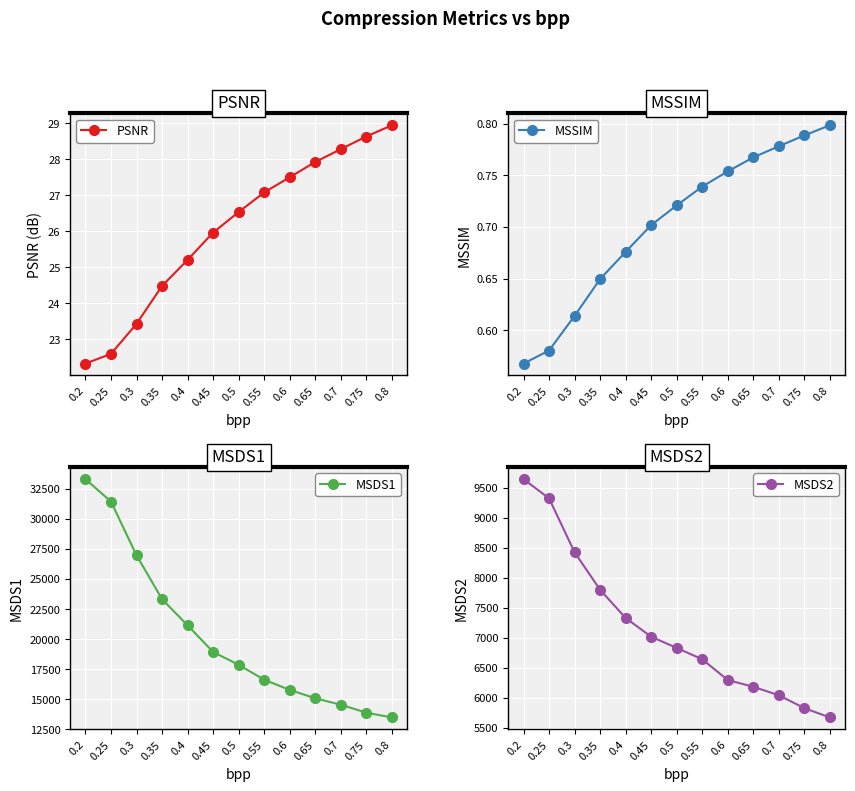

True or false: PSNR and MSSIM intersect in this chart.

False